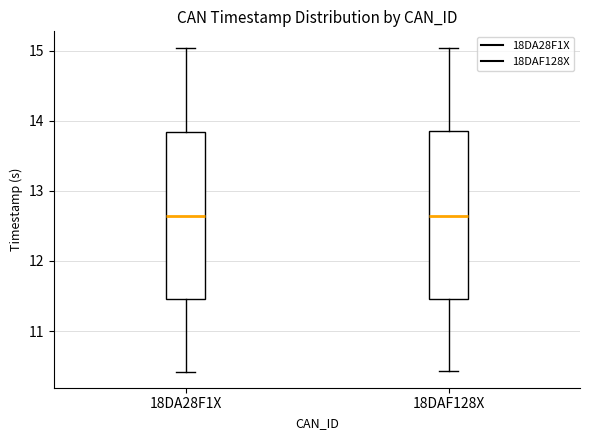

Where does the median line of the box for 18DA28F1X sit on the y-axis? The values are not printed on the chart, so give them approximately, as read against the axis.

12.6